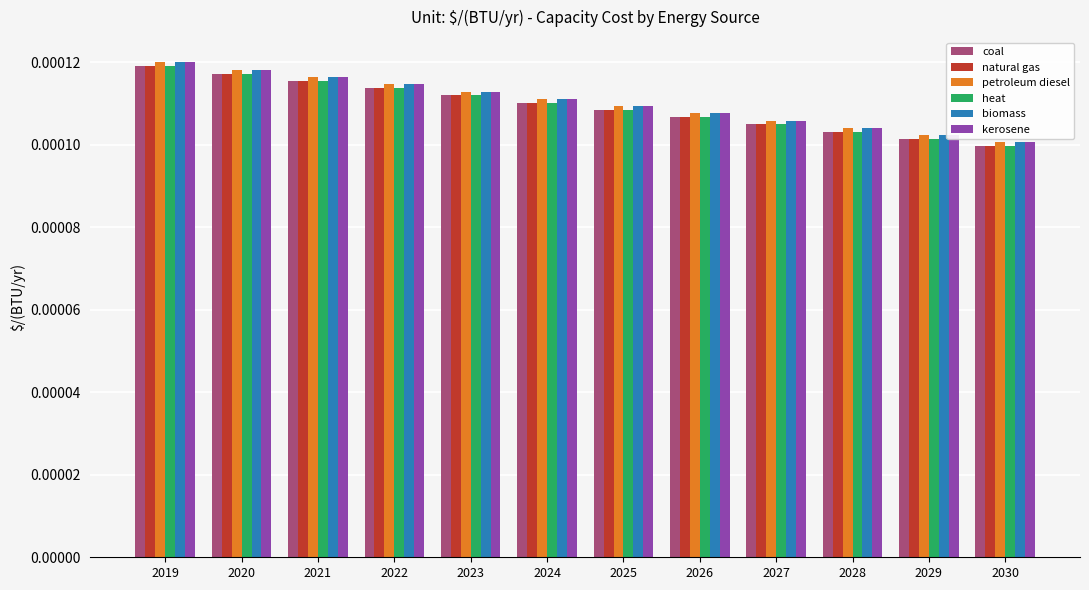

How many biomass values are between 0 and 1?

12